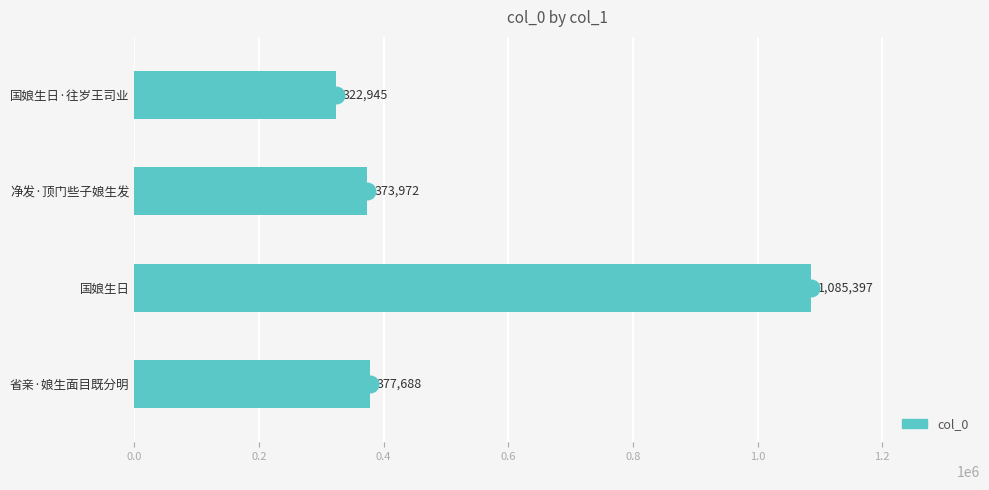

Which has a higher value, 省亲·娘生面目既分明 or 国娘生日?

国娘生日